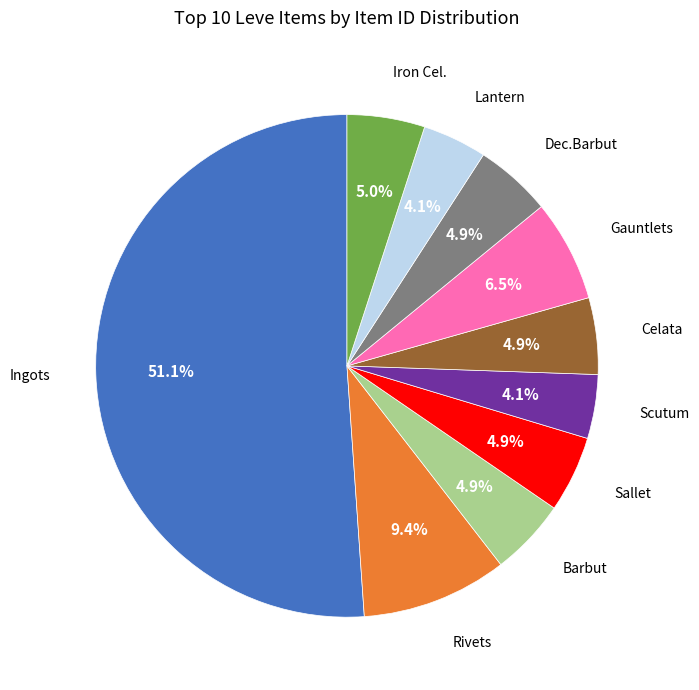

Does any single category account for the majority?

Yes